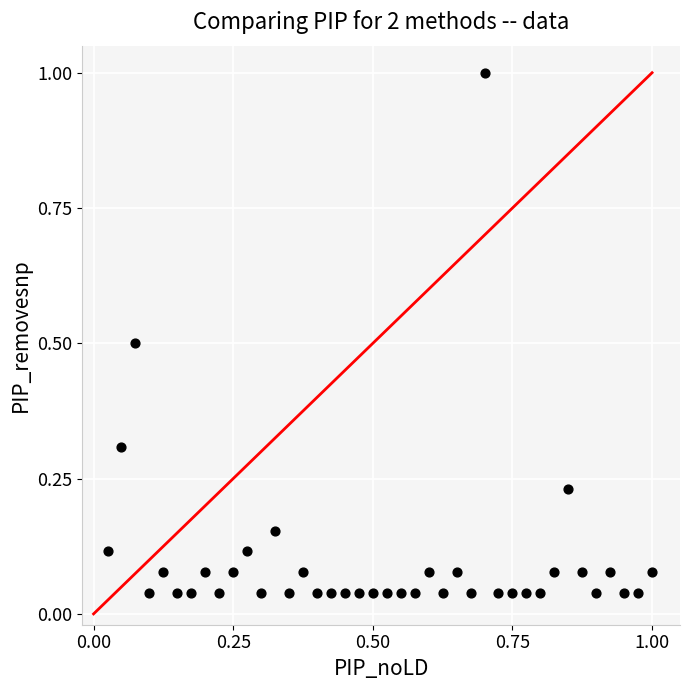

What is the range of Y values (max minus min)?

1.0